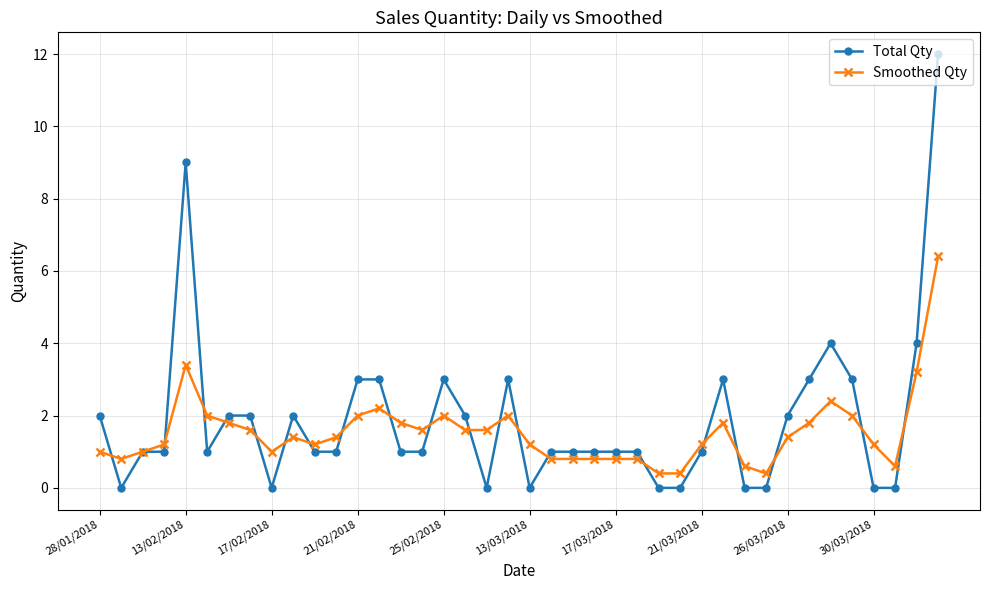

True or false: Smoothed Qty and Total Qty intersect in this chart.

True